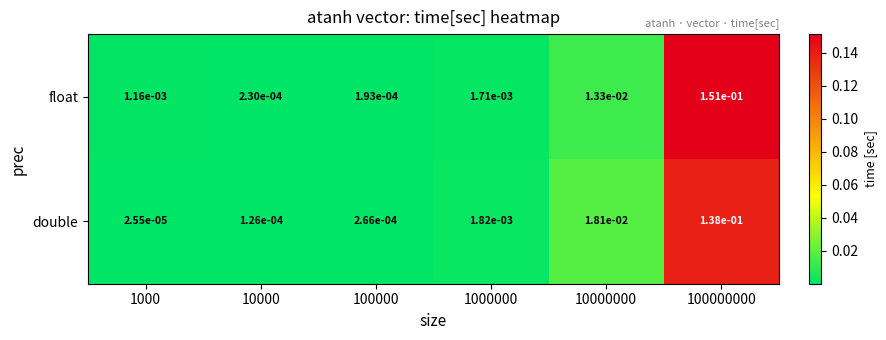

Which series changed the most between 100000 and 100000000?

float